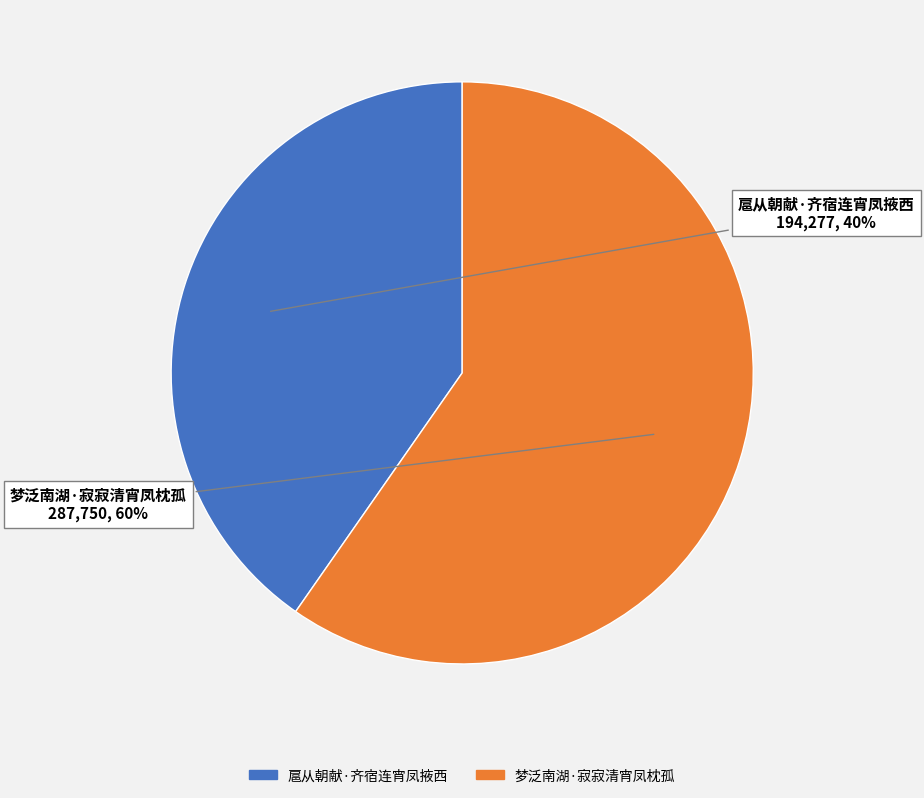

To the nearest percent, what percentage of the pie is 梦泛南湖·寂寂清宵凤枕孤?

60%